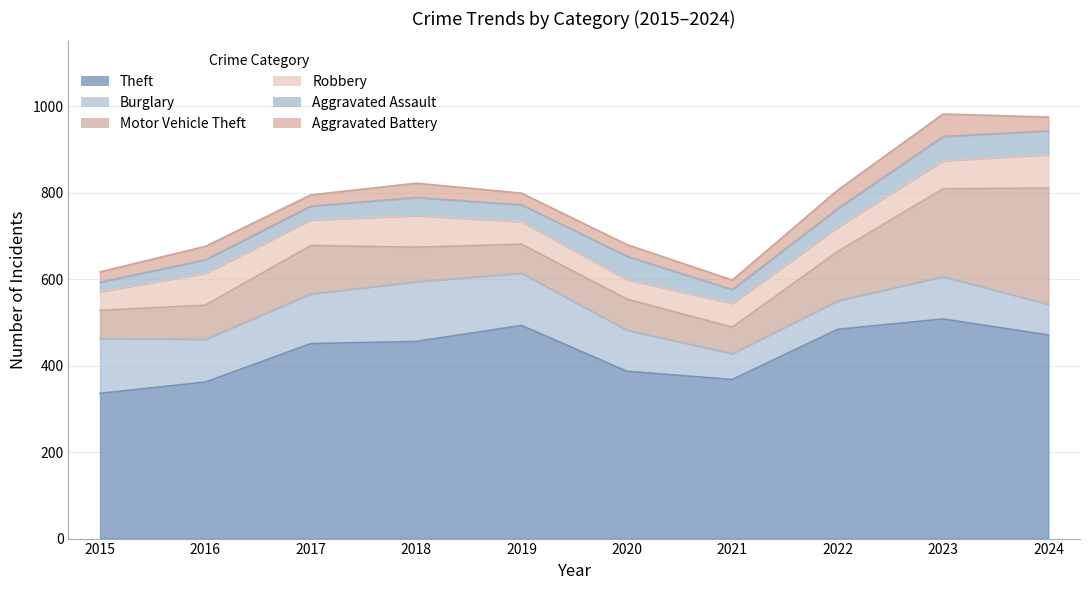

Is it true that Aggravated Battery equals 31 at 2016?

True